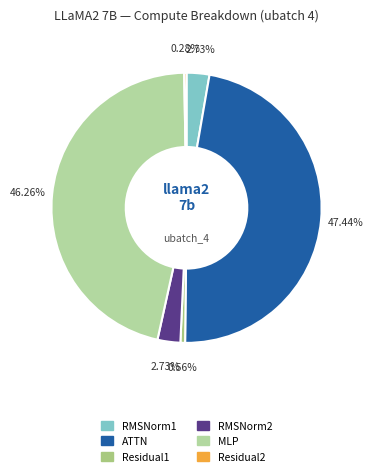

What percentage do RMSNorm2 and Residual1 together represent?

3.3%